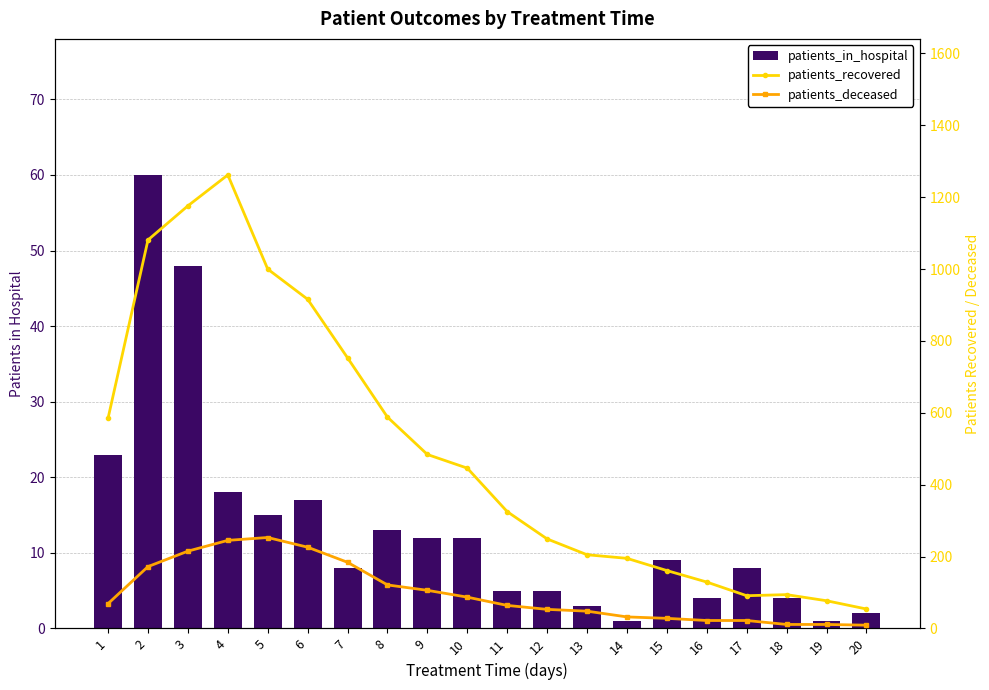

What is the spread (max minus min) of values at 3?

1128